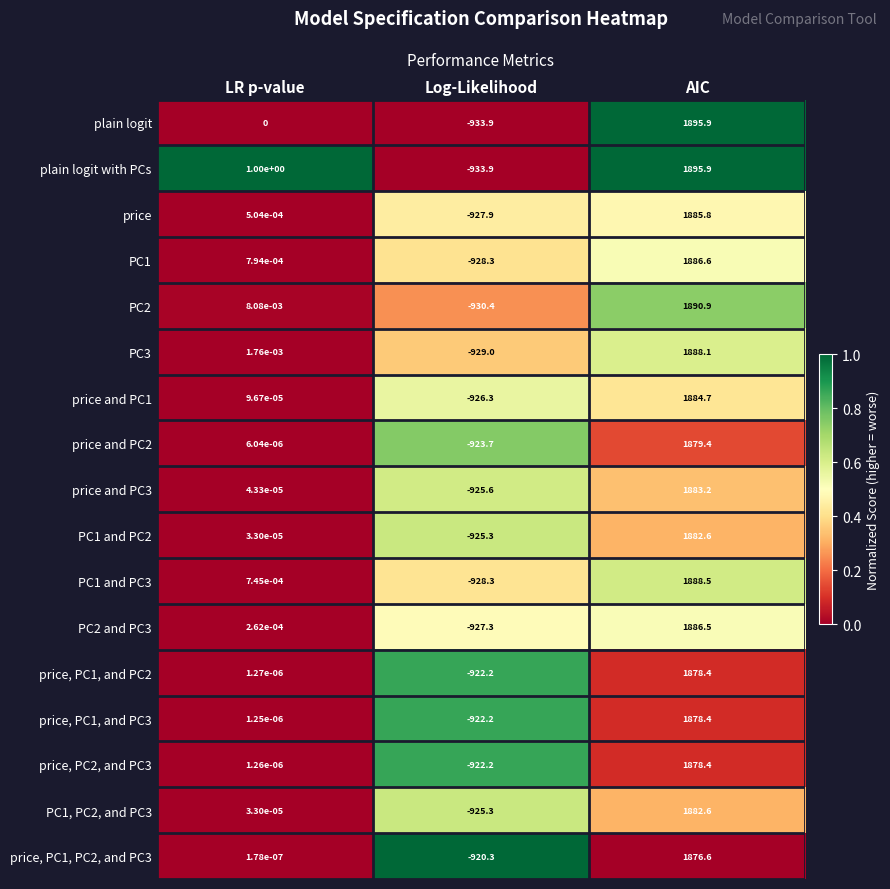

Rank the categories by price, PC1, and PC2 value from highest to lowest.

AIC, LR p-value, Log-Likelihood